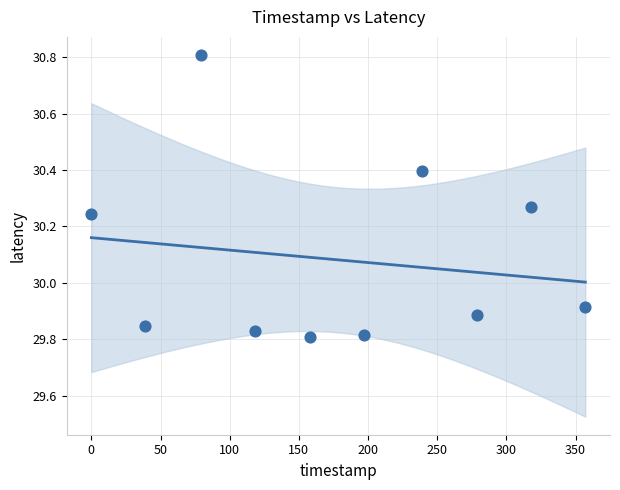

What is the average Y value?

30.1